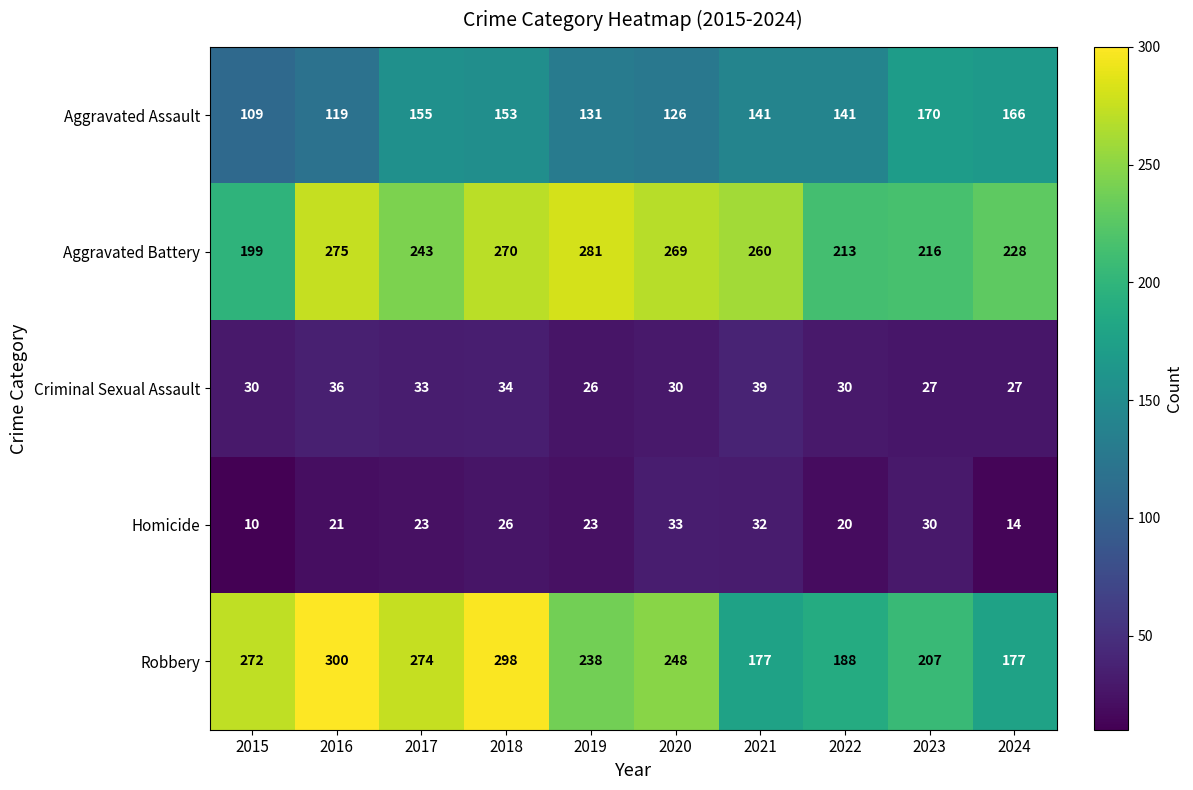

What is the difference between the Criminal Sexual Assault values at 2024 and 2017?

6